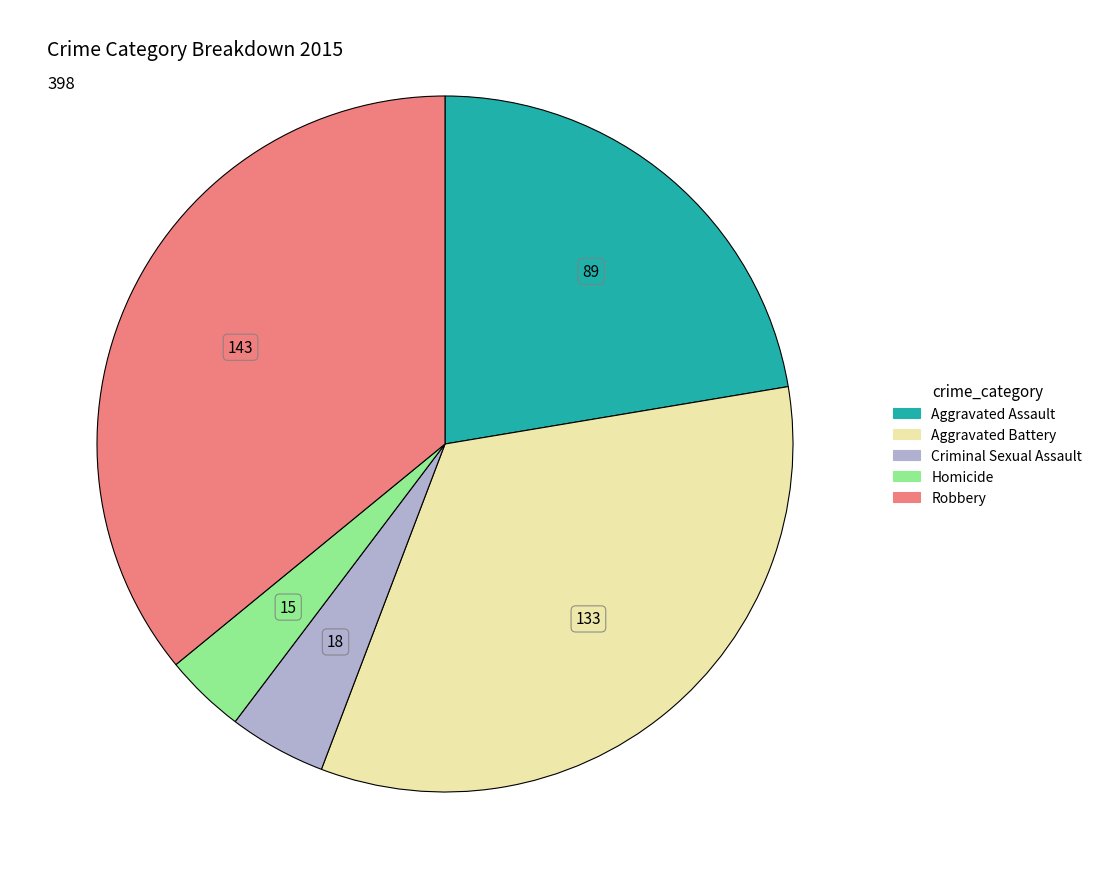

What is the largest slice in the pie chart?

Robbery